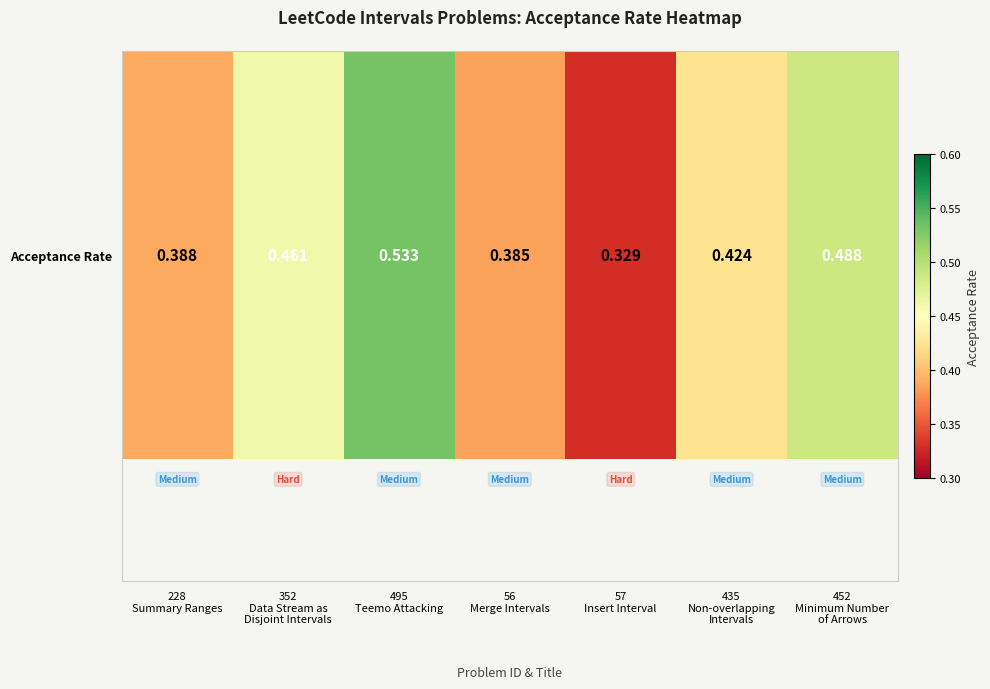

What is the average value?

0.4